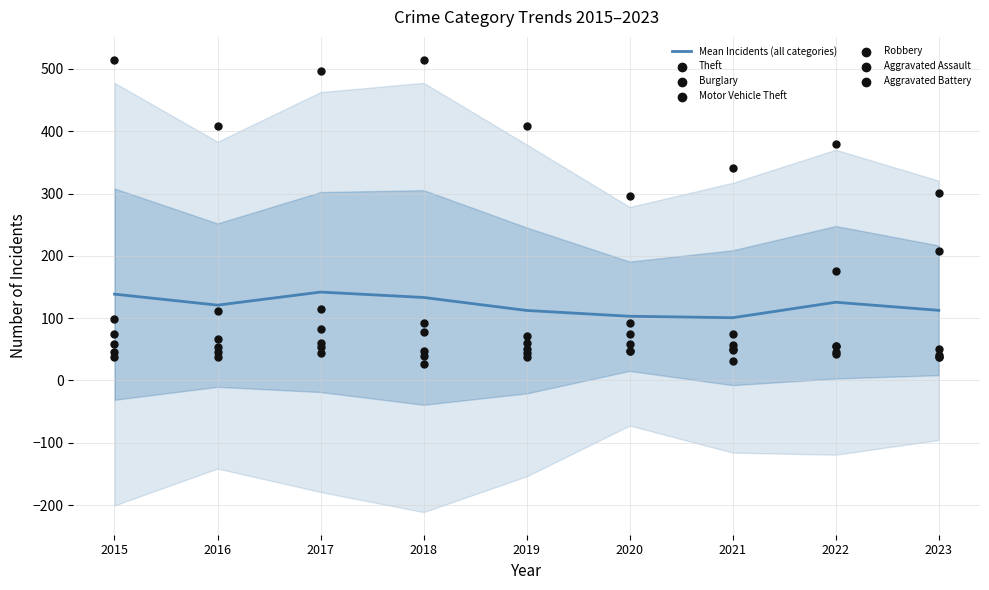

What is the total value across all series at 2017?

851